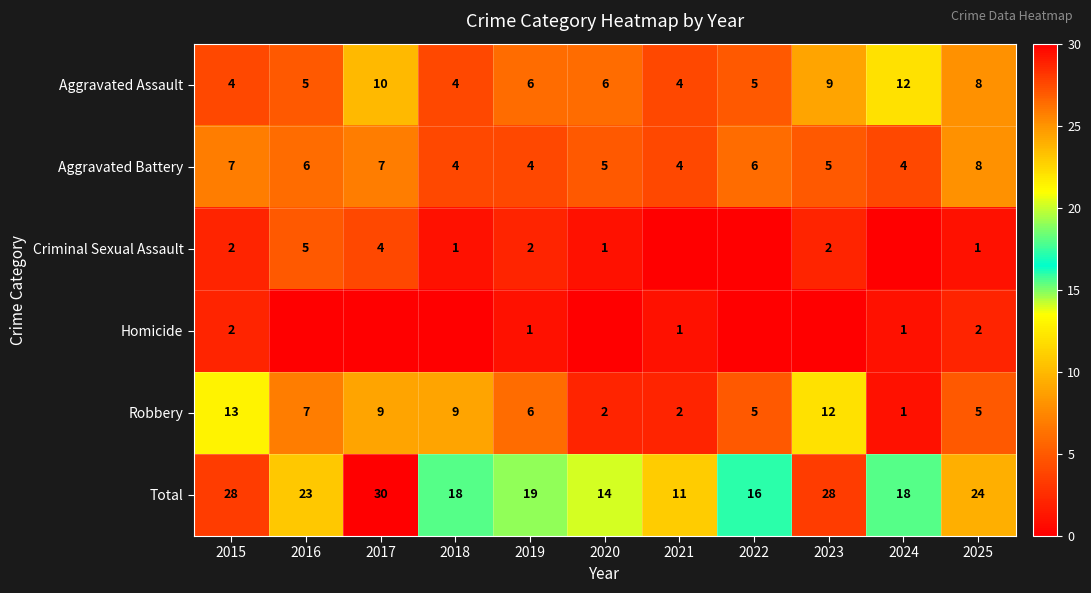

What is the difference between the second highest and second lowest values in the Aggravated Battery series?

3